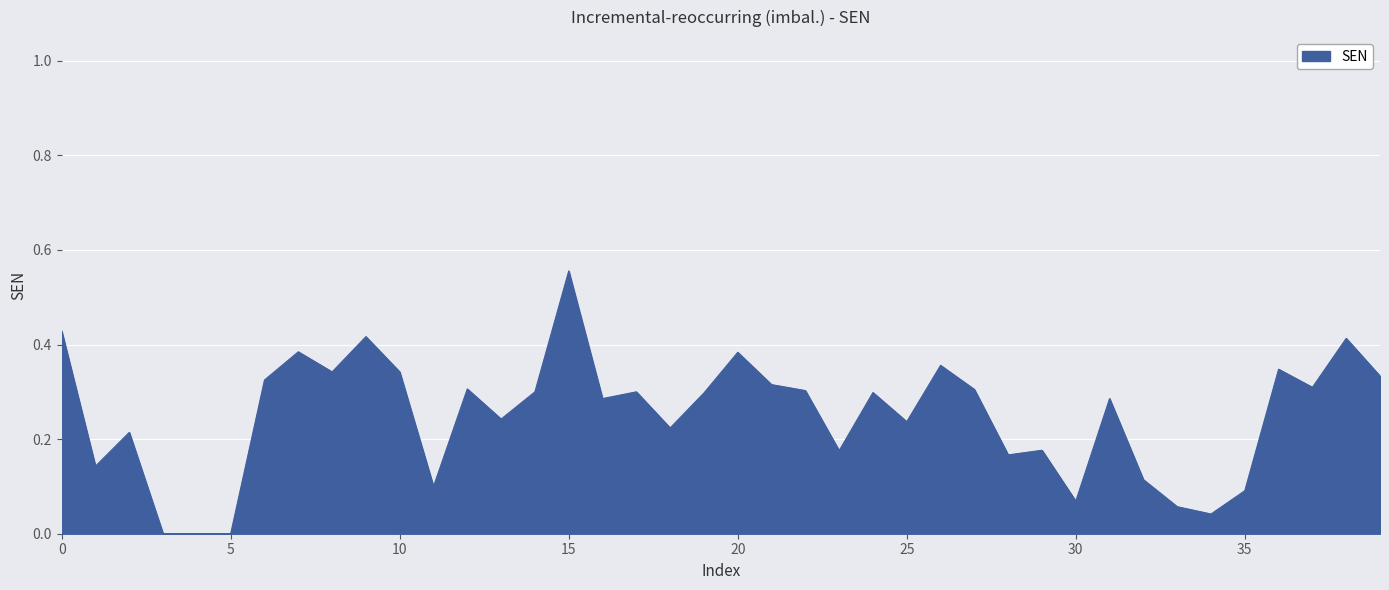

Is this an area chart (filled region under the line)?

Yes